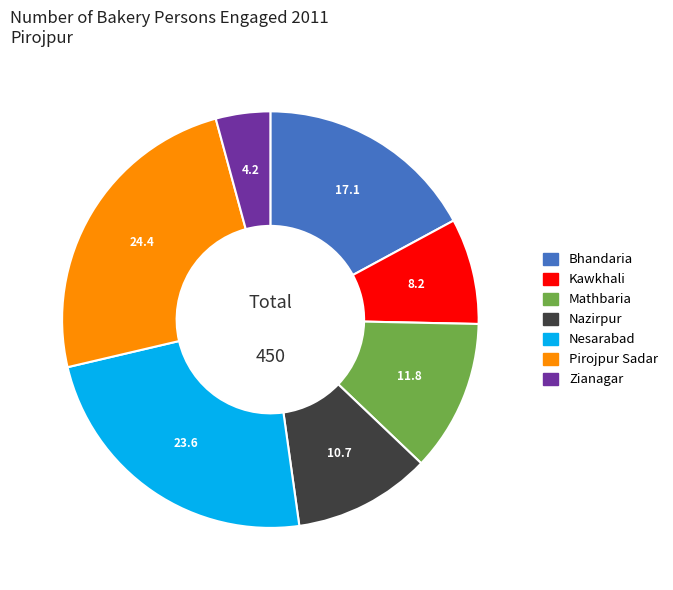

Which slice is the smallest?

Zianagar